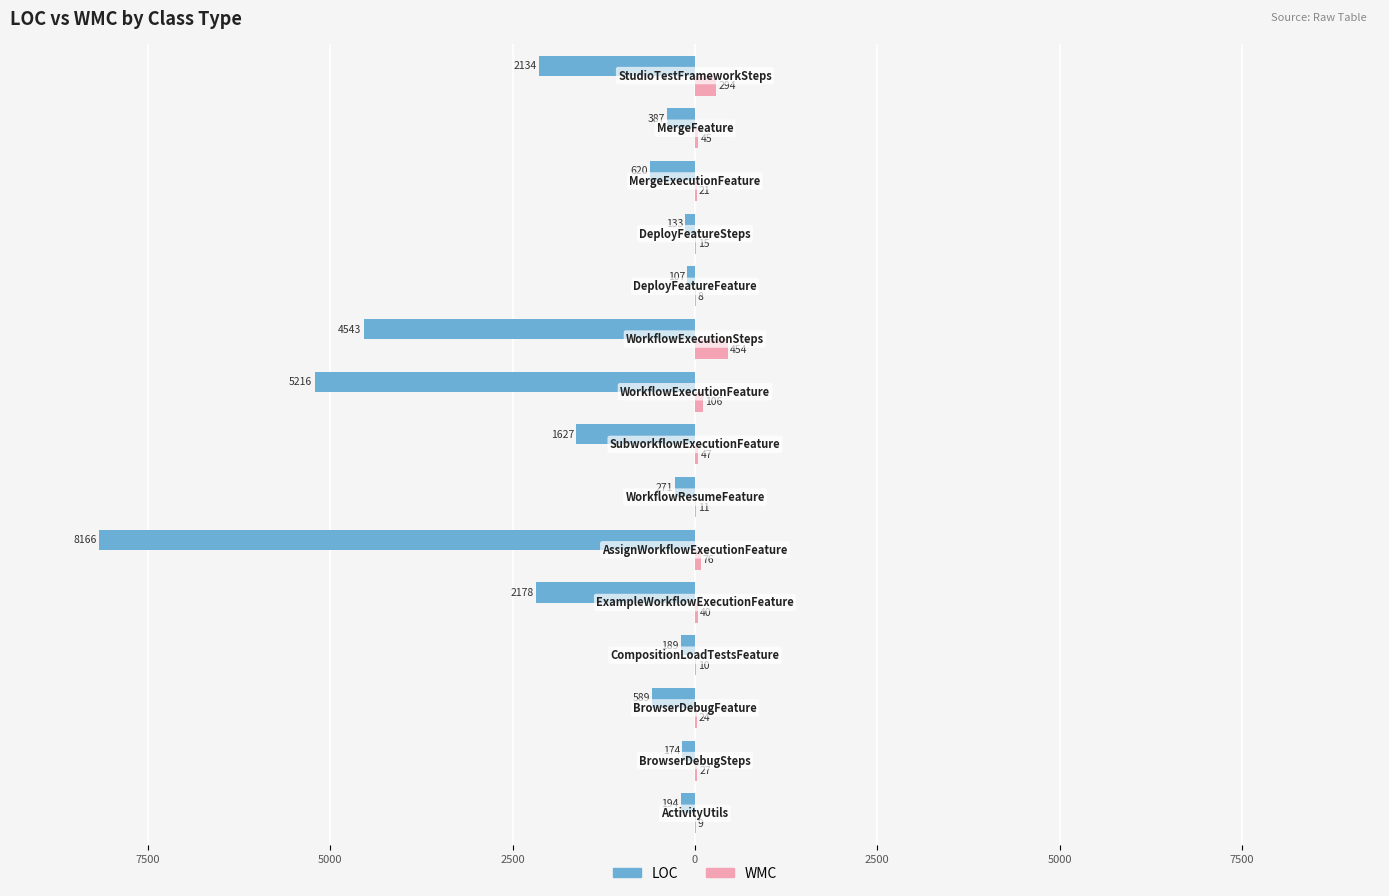

What are all the series names shown in the legend?

LOC, WMC